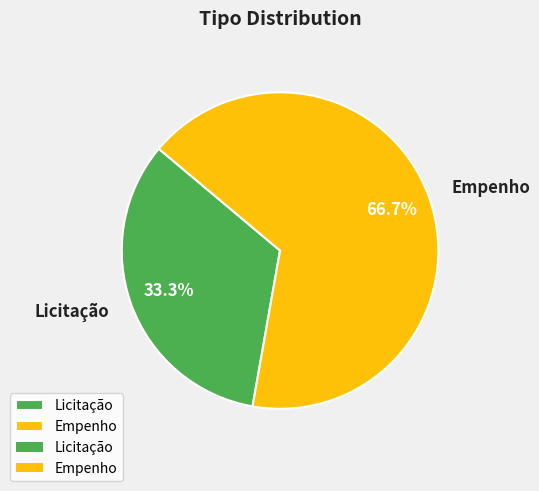

To the nearest percent, what portion does Empenho represent?

67%